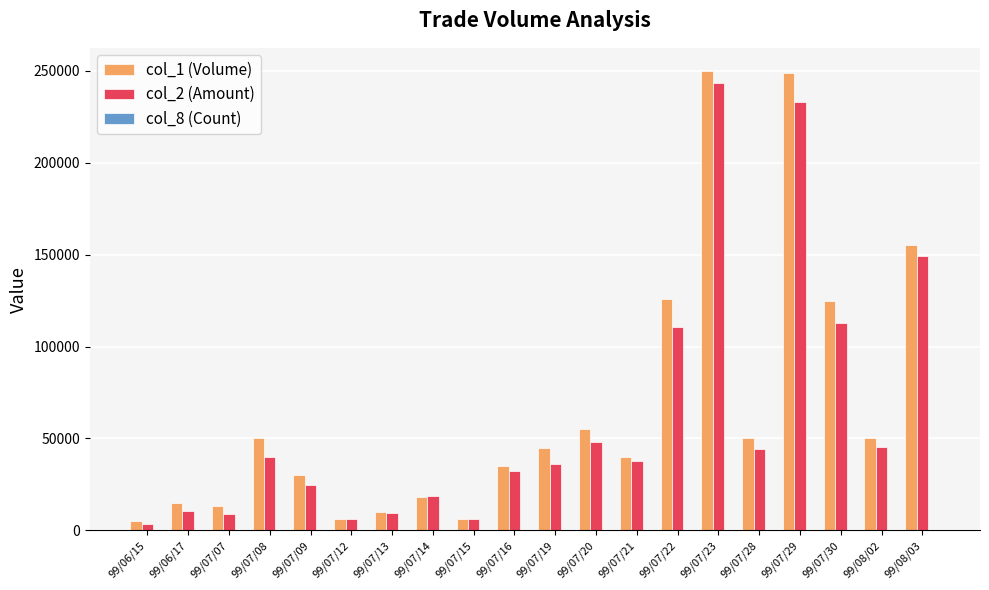

Is the value of col_1 (Volume) at 99/07/28 greater than the value of col_2 (Amount) at 99/07/22?

No